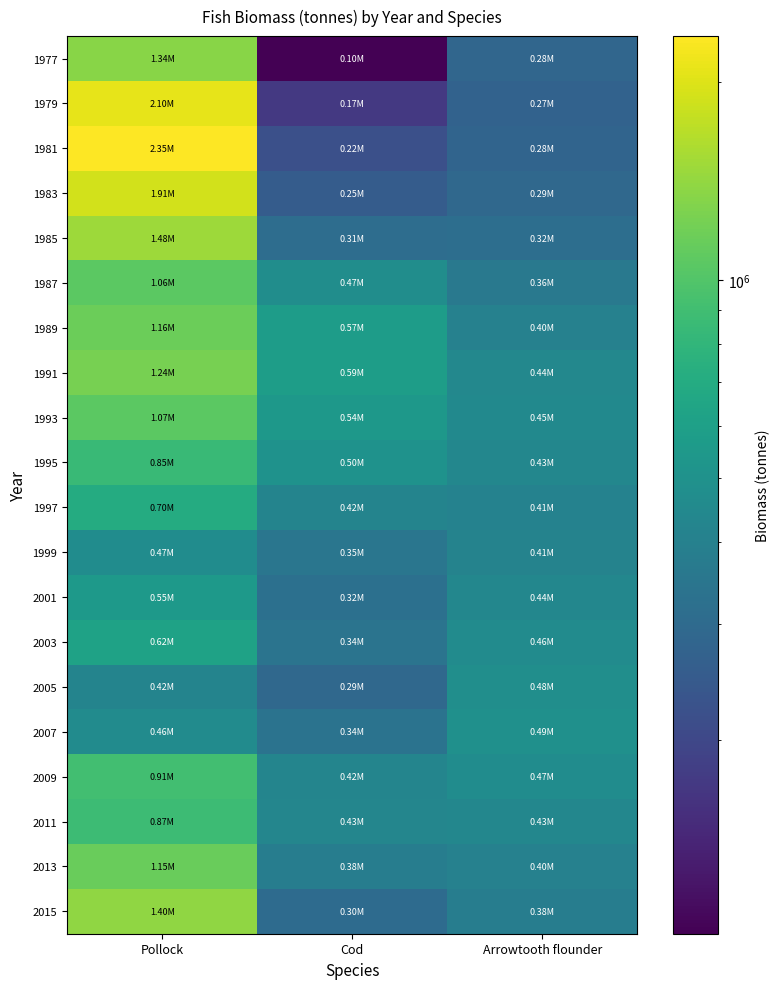

What is the total value across all series at Pollock?

22121991.2